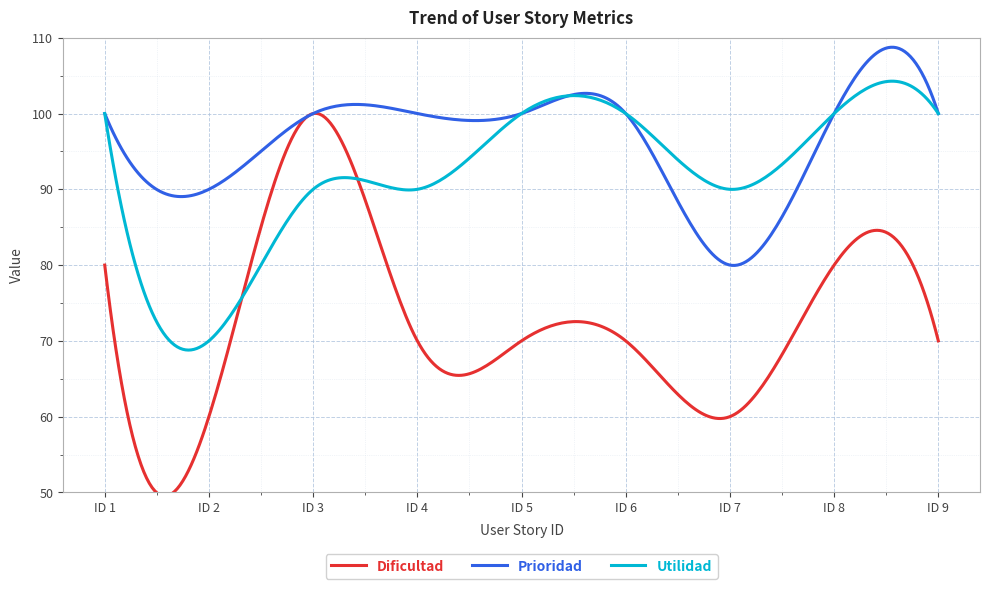

What is the maximum value shown in the chart?

108.7